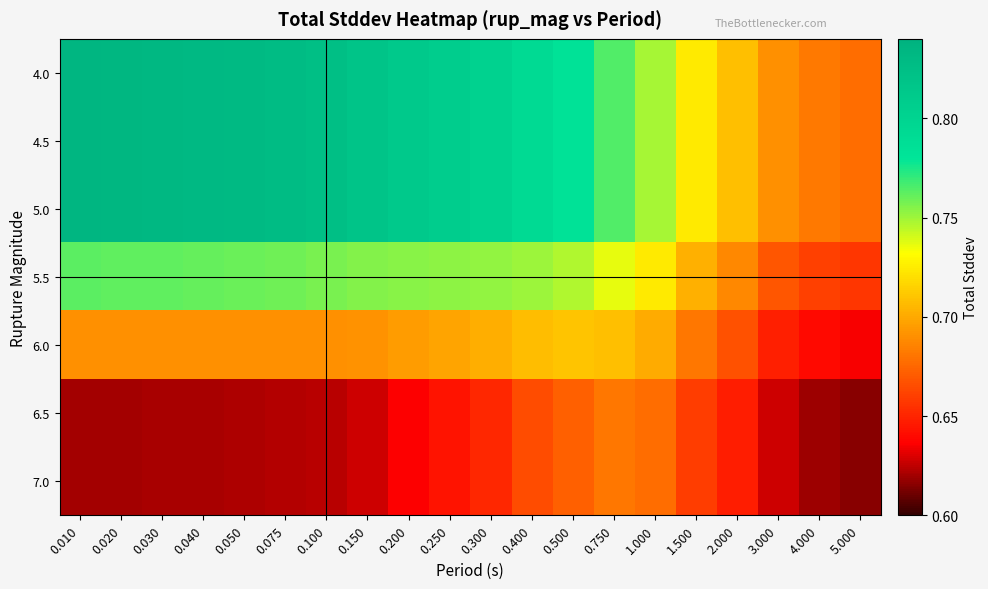

Reading left to right, extract all data points from this chart.

4.0: 0.010=0.8	0.020=0.8	0.030=0.8	0.040=0.8	0.050=0.8	0.075=0.8	0.100=0.8	0.150=0.8	0.200=0.8	0.250=0.8	0.300=0.8	0.400=0.8	0.500=0.8	0.750=0.8	1.000=0.7	1.500=0.7	2.000=0.7	3.000=0.7	4.000=0.7	5.000=0.7
4.5: 0.010=0.8	0.020=0.8	0.030=0.8	0.040=0.8	0.050=0.8	0.075=0.8	0.100=0.8	0.150=0.8	0.200=0.8	0.250=0.8	0.300=0.8	0.400=0.8	0.500=0.8	0.750=0.8	1.000=0.7	1.500=0.7	2.000=0.7	3.000=0.7	4.000=0.7	5.000=0.7
5.0: 0.010=0.8	0.020=0.8	0.030=0.8	0.040=0.8	0.050=0.8	0.075=0.8	0.100=0.8	0.150=0.8	0.200=0.8	0.250=0.8	0.300=0.8	0.400=0.8	0.500=0.8	0.750=0.8	1.000=0.7	1.500=0.7	2.000=0.7	3.000=0.7	4.000=0.7	5.000=0.7
5.5: 0.010=0.8	0.020=0.8	0.030=0.8	0.040=0.8	0.050=0.8	0.075=0.8	0.100=0.8	0.150=0.8	0.200=0.8	0.250=0.8	0.300=0.8	0.400=0.8	0.500=0.7	0.750=0.7	1.000=0.7	1.500=0.7	2.000=0.7	3.000=0.7	4.000=0.7	5.000=0.7
6.0: 0.010=0.7	0.020=0.7	0.030=0.7	0.040=0.7	0.050=0.7	0.075=0.7	0.100=0.7	0.150=0.7	0.200=0.7	0.250=0.7	0.300=0.7	0.400=0.7	0.500=0.7	0.750=0.7	1.000=0.7	1.500=0.7	2.000=0.7	3.000=0.6	4.000=0.6	5.000=0.6
6.5: 0.010=0.6	0.020=0.6	0.030=0.6	0.040=0.6	0.050=0.6	0.075=0.6	0.100=0.6	0.150=0.6	0.200=0.6	0.250=0.6	0.300=0.7	0.400=0.7	0.500=0.7	0.750=0.7	1.000=0.7	1.500=0.7	2.000=0.6	3.000=0.6	4.000=0.6	5.000=0.6
7.0: 0.010=0.6	0.020=0.6	0.030=0.6	0.040=0.6	0.050=0.6	0.075=0.6	0.100=0.6	0.150=0.6	0.200=0.6	0.250=0.6	0.300=0.7	0.400=0.7	0.500=0.7	0.750=0.7	1.000=0.7	1.500=0.7	2.000=0.6	3.000=0.6	4.000=0.6	5.000=0.6